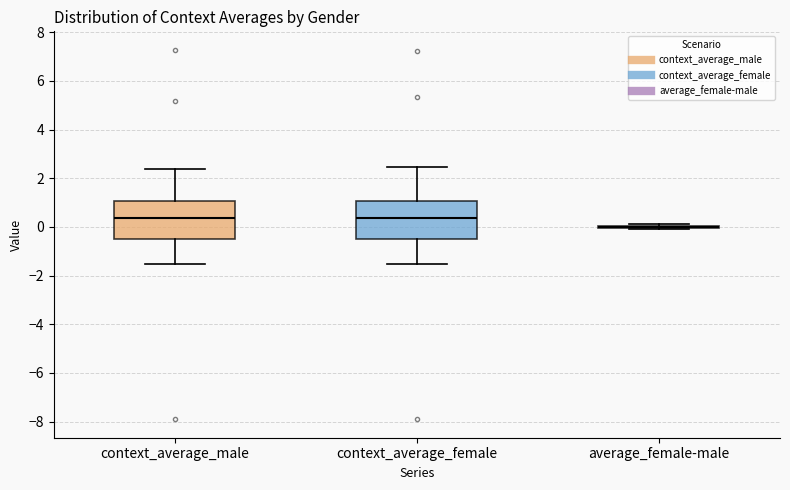

Where does the upper whisker of the box for context_average_female end on the y-axis? The values are not printed on the chart, so give them approximately, as read against the axis.

2.4